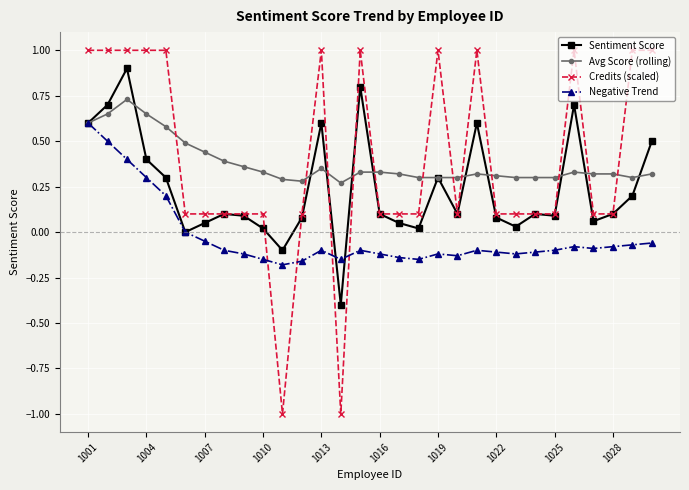

How many values in Credits (scaled) are above zero?

28